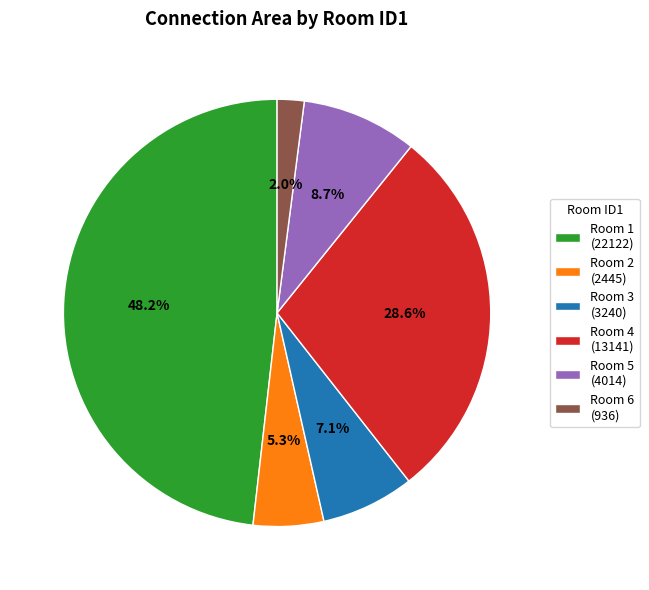

Is Room 4 (13141) the majority of the pie?

No